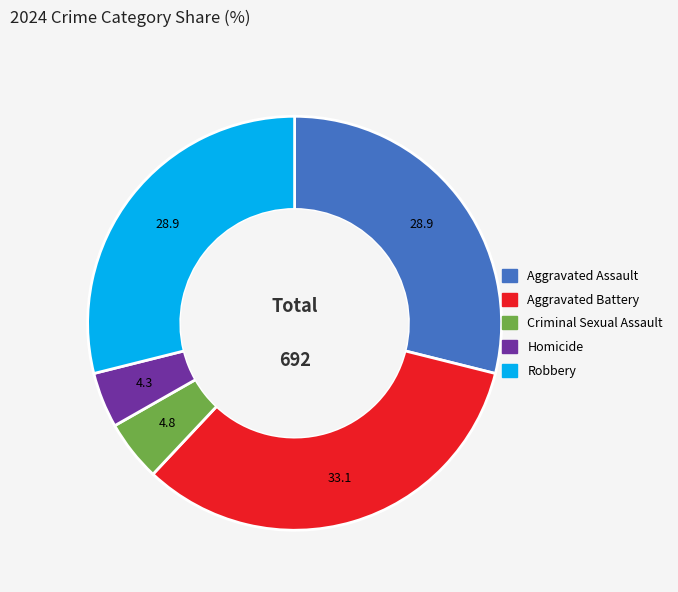

Count the number of slices in the pie.

5